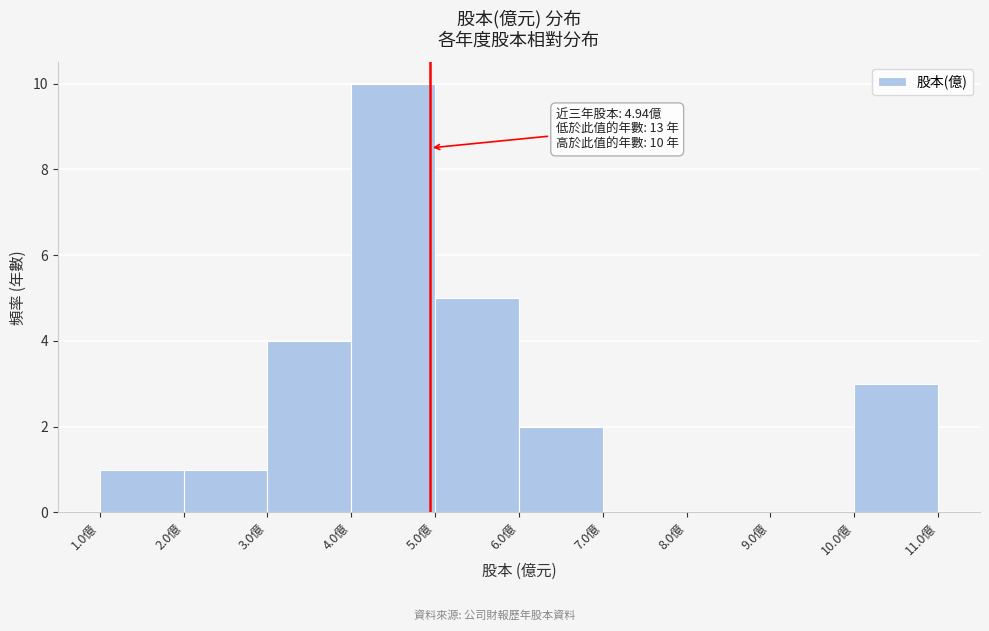

Which range on the x-axis has the tallest bar?

4 to 5